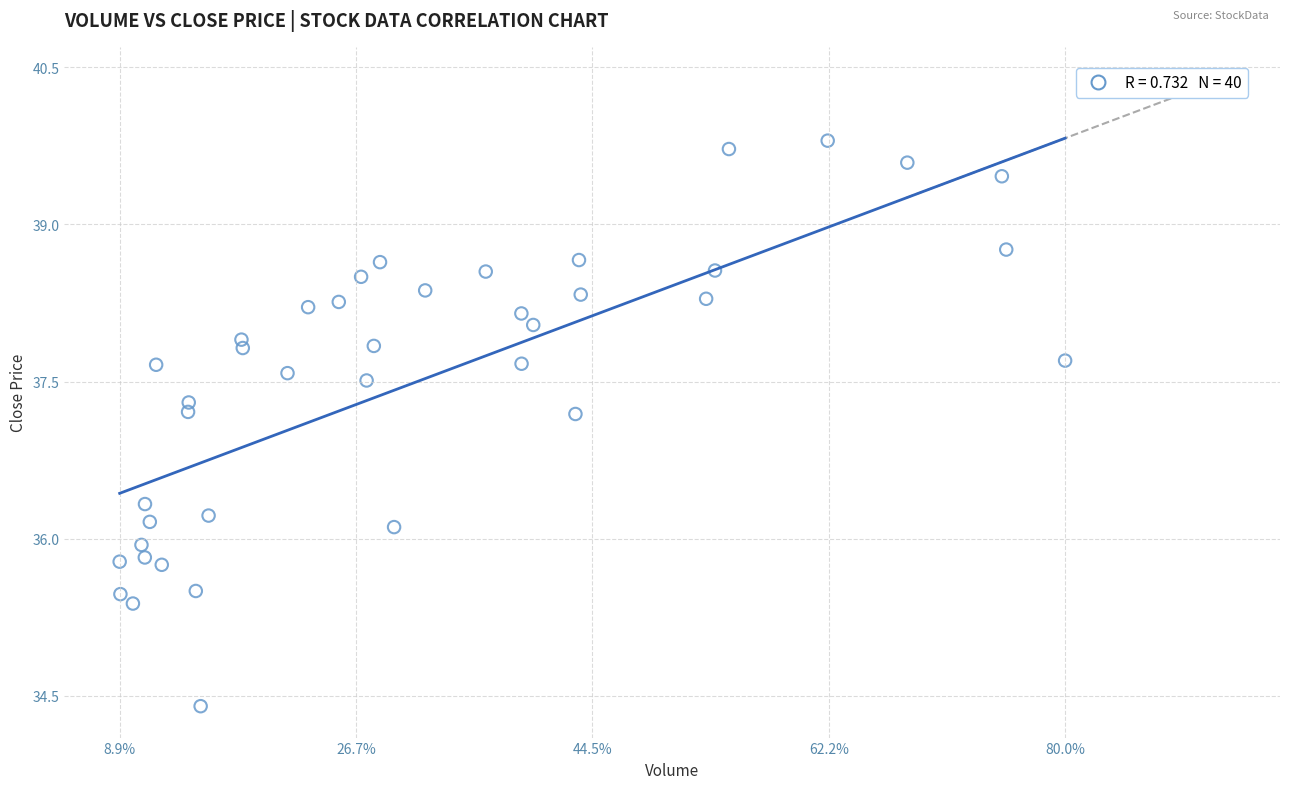

What is the range of X values (max minus min)?

524859002.0